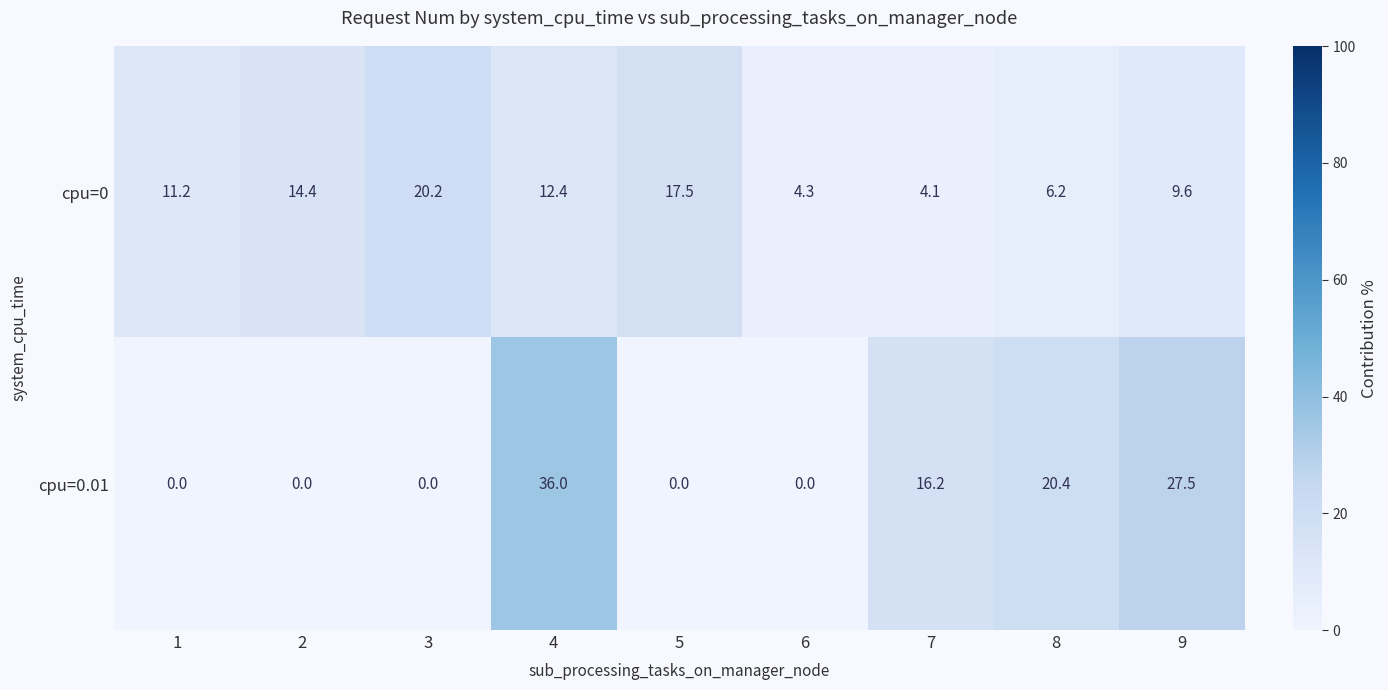

Reading left to right, list all the values displayed in this chart.

cpu=0: 1=11.2	2=14.4	3=20.2	4=12.4	5=17.5	6=4.3	7=4.1	8=6.2	9=9.6
cpu=0.01: 1=0.0	2=0.0	3=0.0	4=36.0	5=0.0	6=0.0	7=16.2	8=20.4	9=27.5